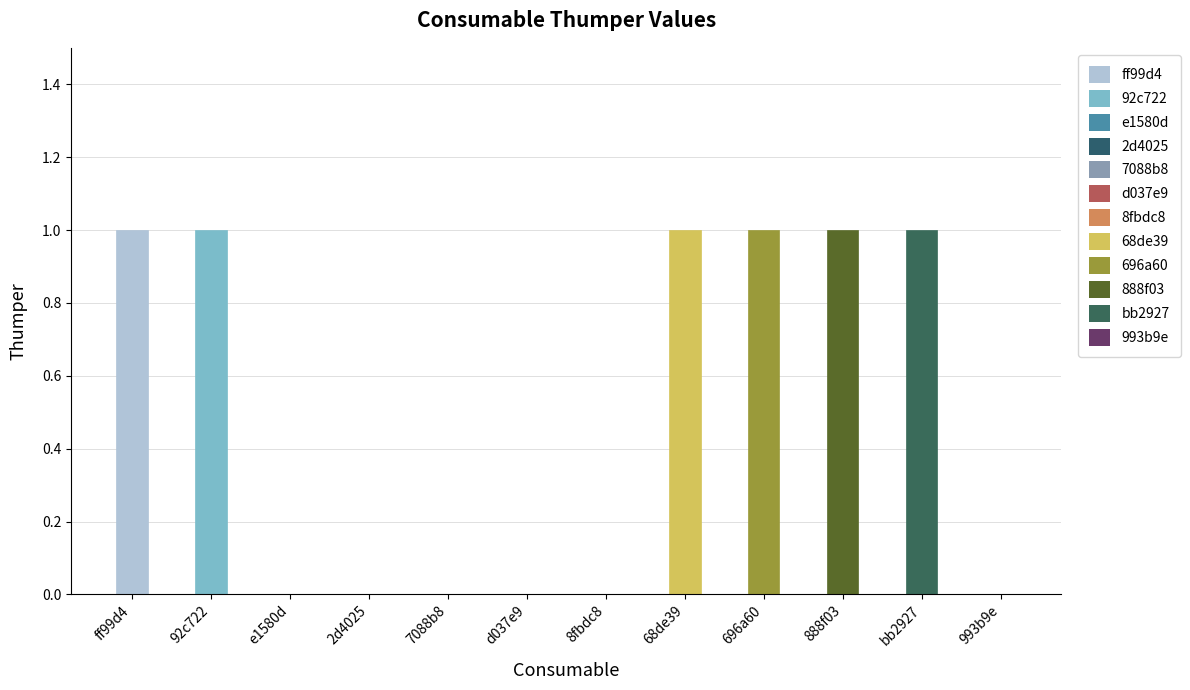

Reading left to right, extract all data points from this chart.

1	1	0	0	0	0	0	1	1	1	1	0